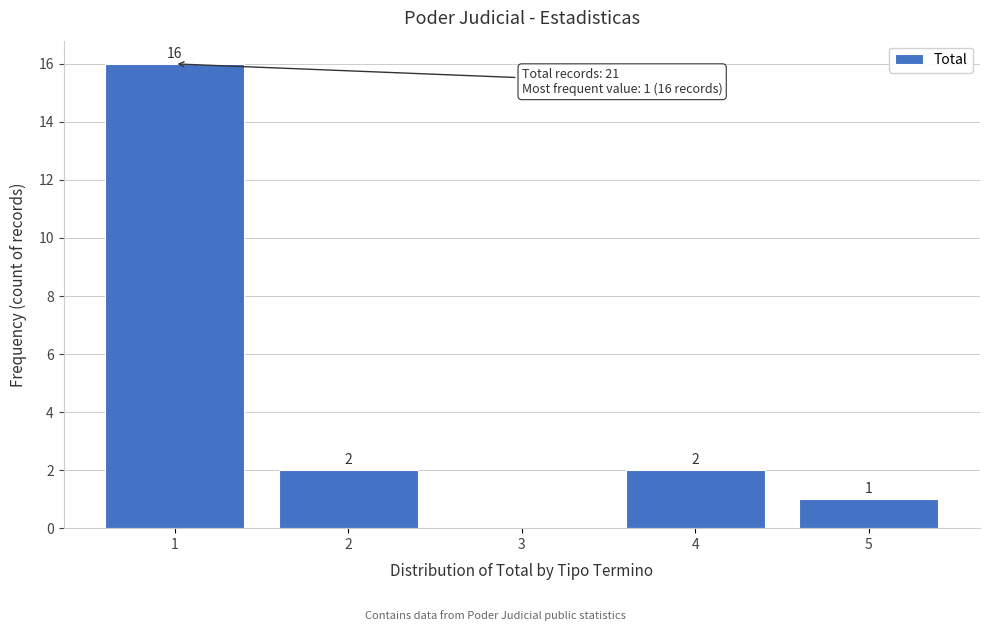

Over which range of the x-axis is the bar tallest?

0.5 to 1.5